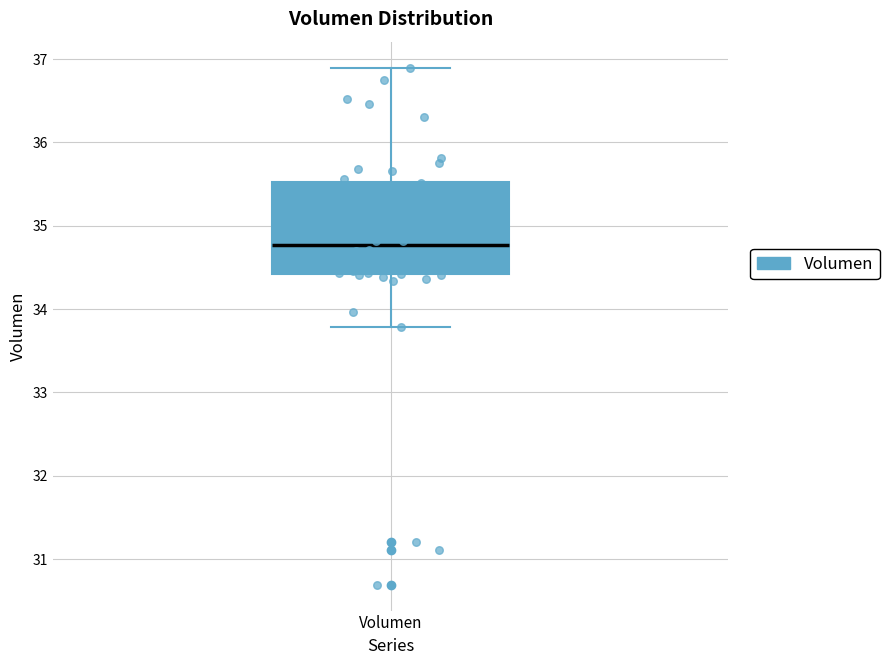

Transcribe this box plot: give where the median line is, the range the box spans, and where the two whiskers end, as read against the y-axis. The values are not printed on the chart, so give them approximately, as read against the axis.

median 34.8, box 34.4 to 35.5, whiskers 33.8 to 36.9